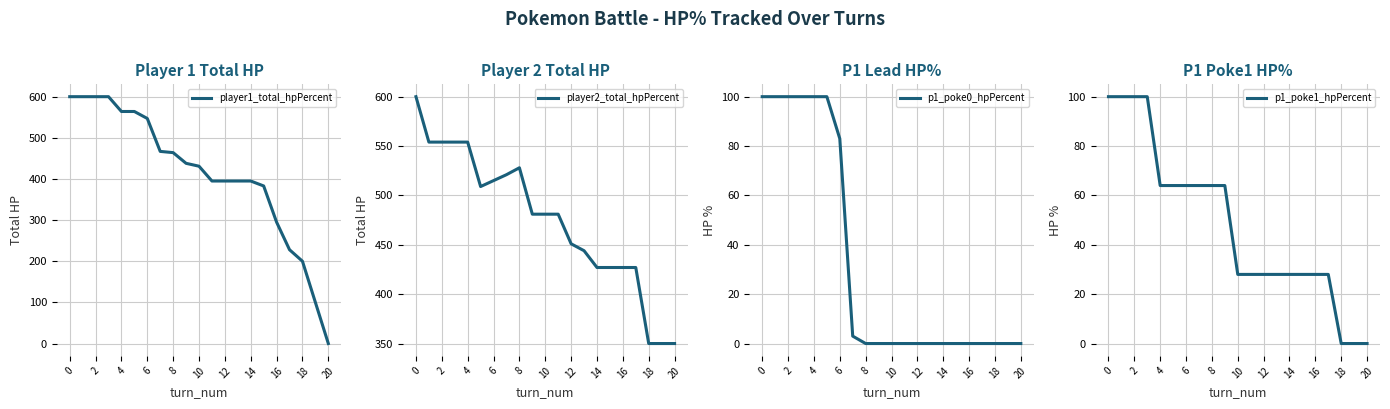

What is the label of the 2nd point from the right?

19